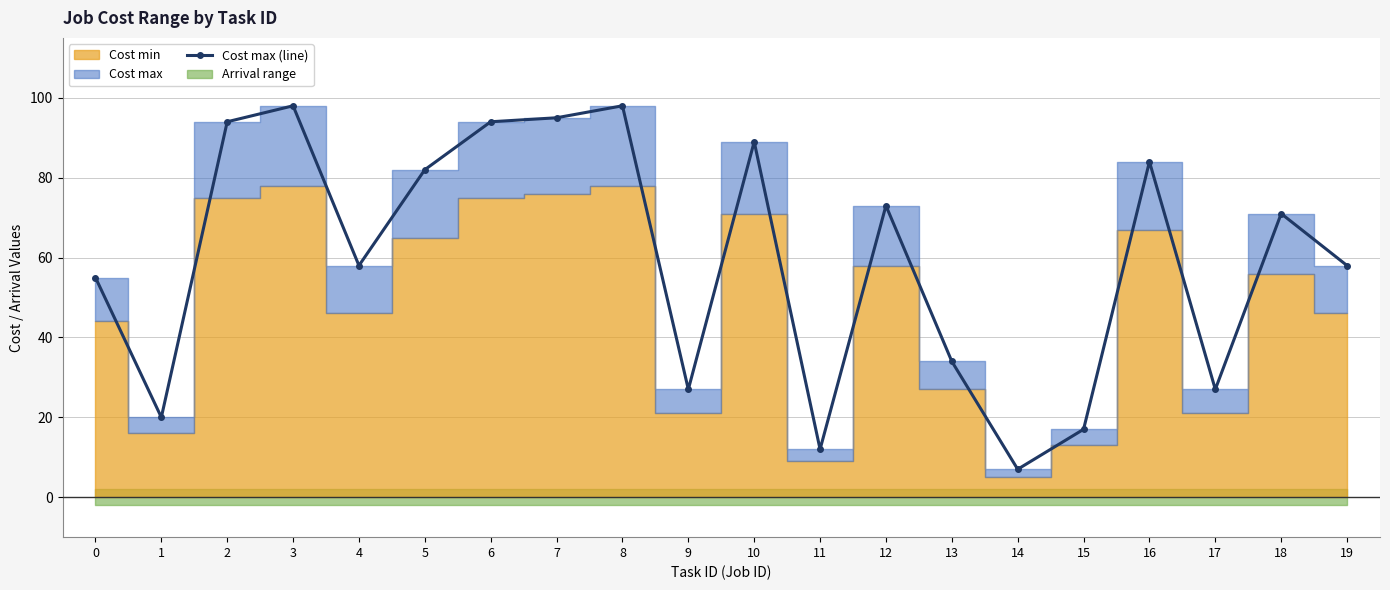

Which label corresponds to the largest value in the chart?

3